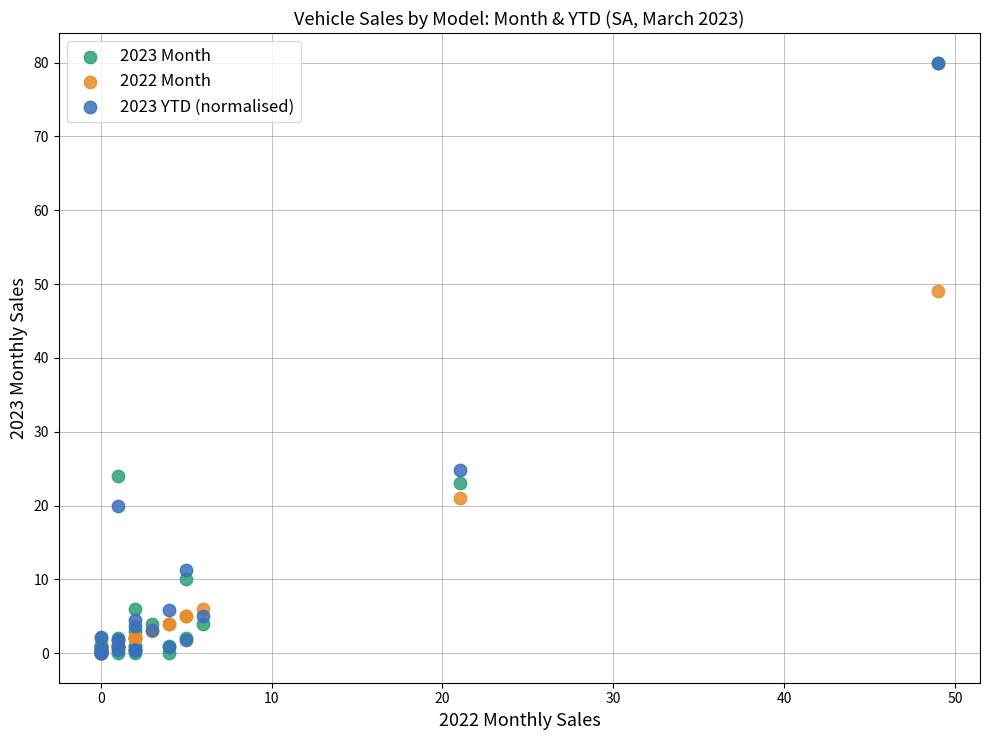

Across all series, what Y value is closest to 40?

49.0